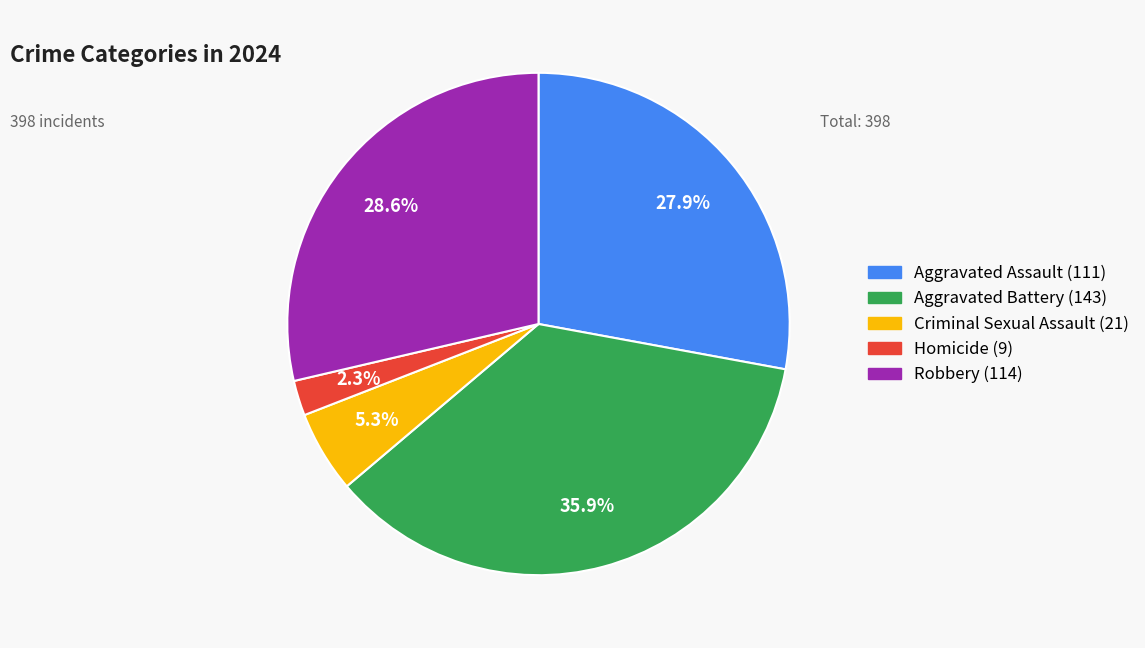

Rank the categories by value from highest to lowest.

Aggravated Battery, Robbery, Aggravated Assault, Criminal Sexual Assault, Homicide